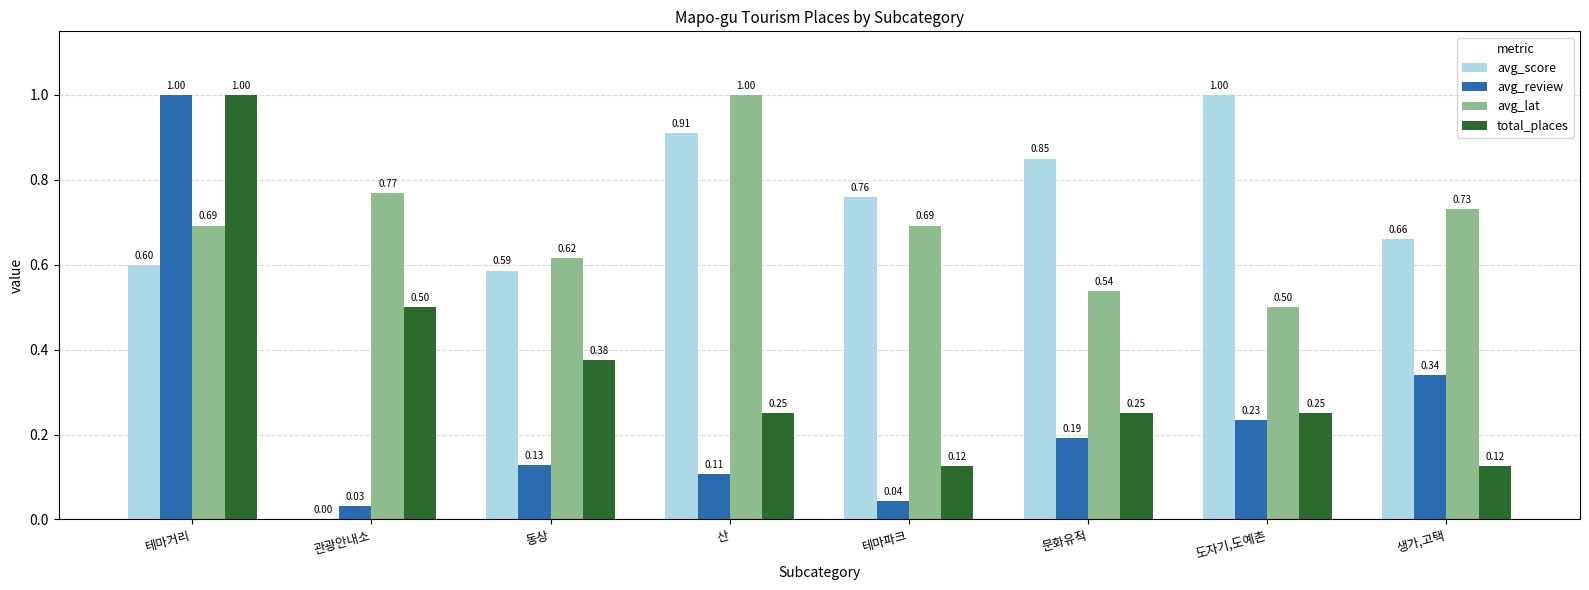

Which series changed the most between 관광안내소 and 문화유적?

avg_score